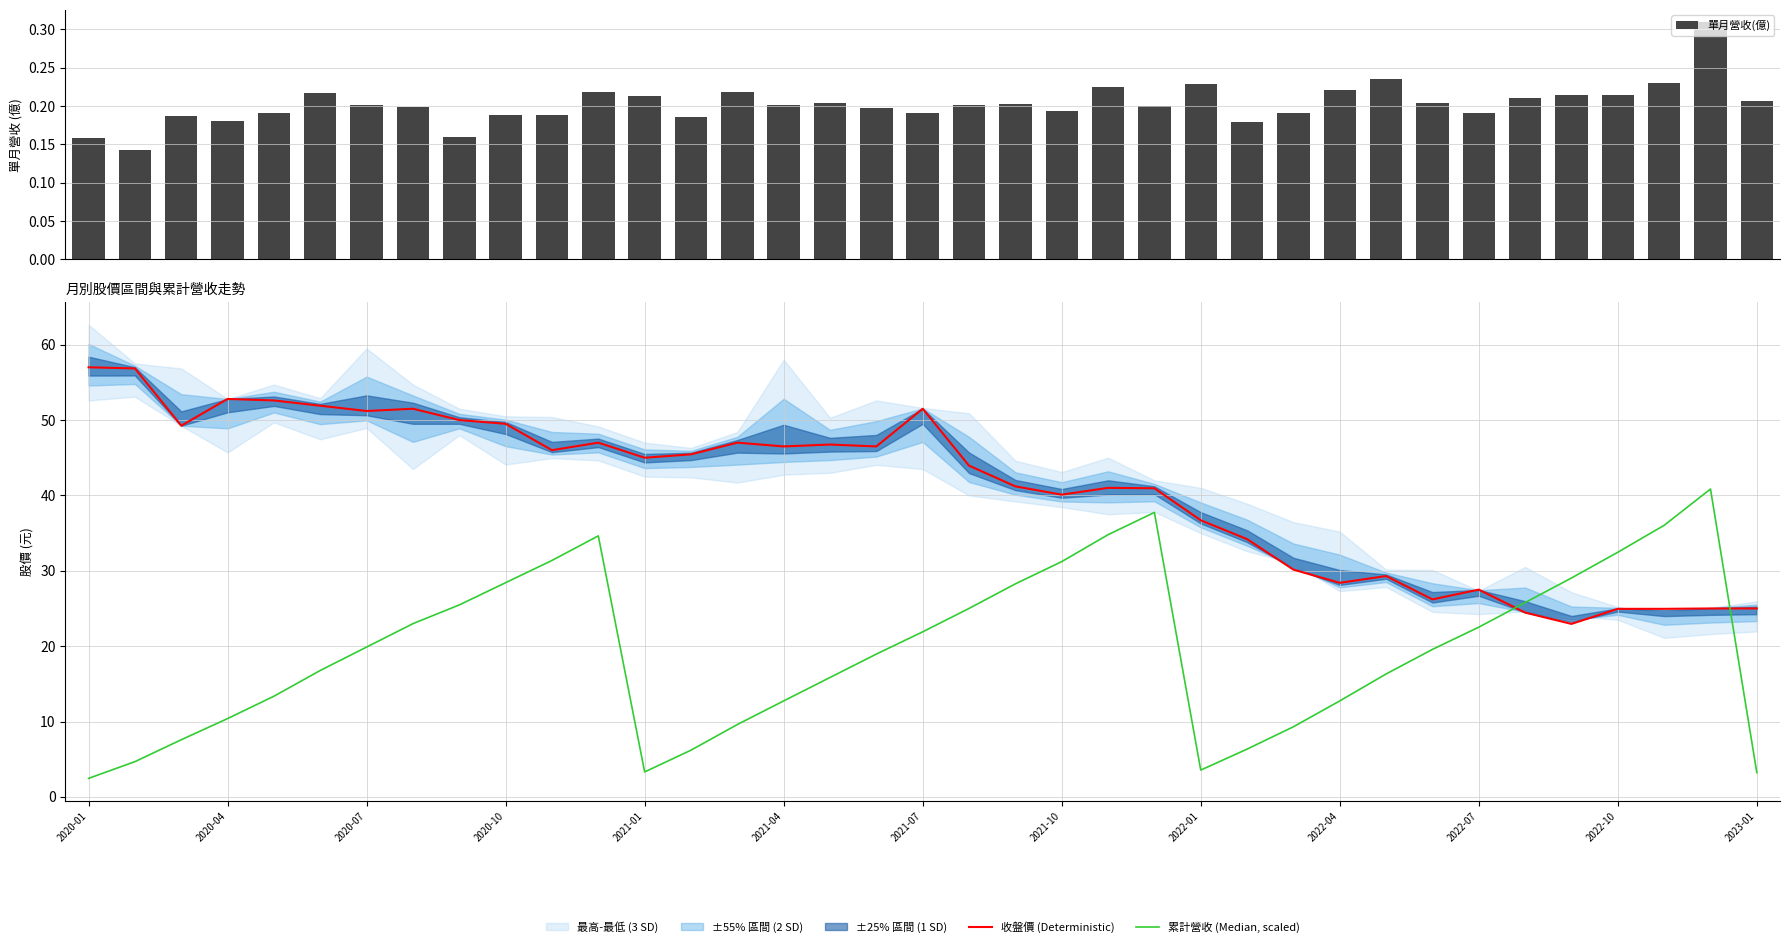

Reading left to right, transcribe all the data shown in this chart.

單月營收(億): 0.2	0.1	0.2	0.2	0.2	0.2	0.2	0.2	0.2	0.2	0.2	0.2	0.2	0.2	0.2	0.2	0.2	0.2	0.2	0.2	0.2	0.2	0.2	0.2	0.2	0.2	0.2	0.2	0.2	0.2	0.2	0.2	0.2	0.2	0.2	0.3	0.2
收盤價 (Deterministic): 57.0	56.9	49.2	52.8	52.6	51.9	51.2	51.5	50.0	49.5	46.0	47.0	45.0	45.5	47.0	46.5	46.8	46.5	51.5	44.0	41.2	40.1	41.0	41.0	36.7	34.2	30.1	28.4	29.3	26.2	27.5	24.4	22.9	24.9	24.9	25.0	25.0
累計營收 (Median, scaled): 2.5	4.7	7.6	10.4	13.4	16.8	19.9	23.0	25.5	28.4	31.4	34.6	3.3	6.2	9.6	12.7	15.8	18.9	21.9	25.0	28.3	31.2	34.8	37.7	3.6	6.3	9.3	12.7	16.3	19.6	22.5	25.8	29.0	32.5	36.0	40.8	3.2